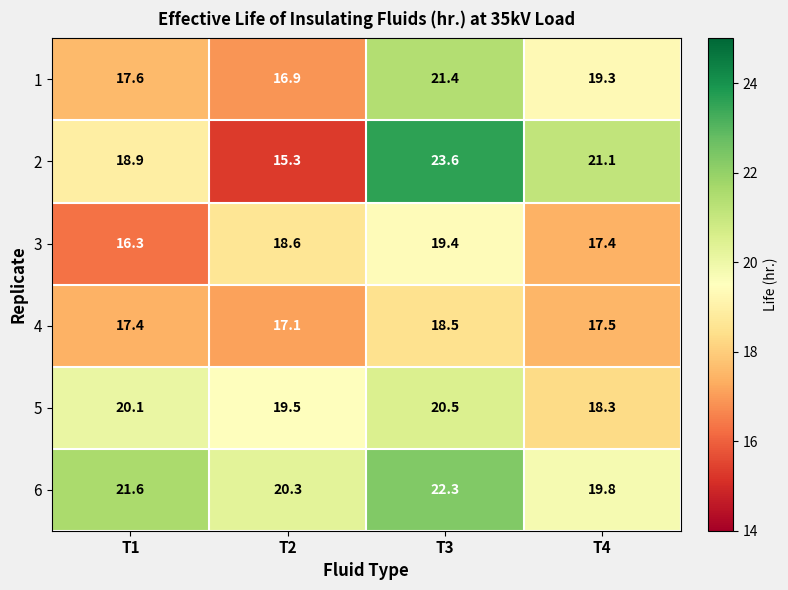

What is the smallest value displayed?

15.3